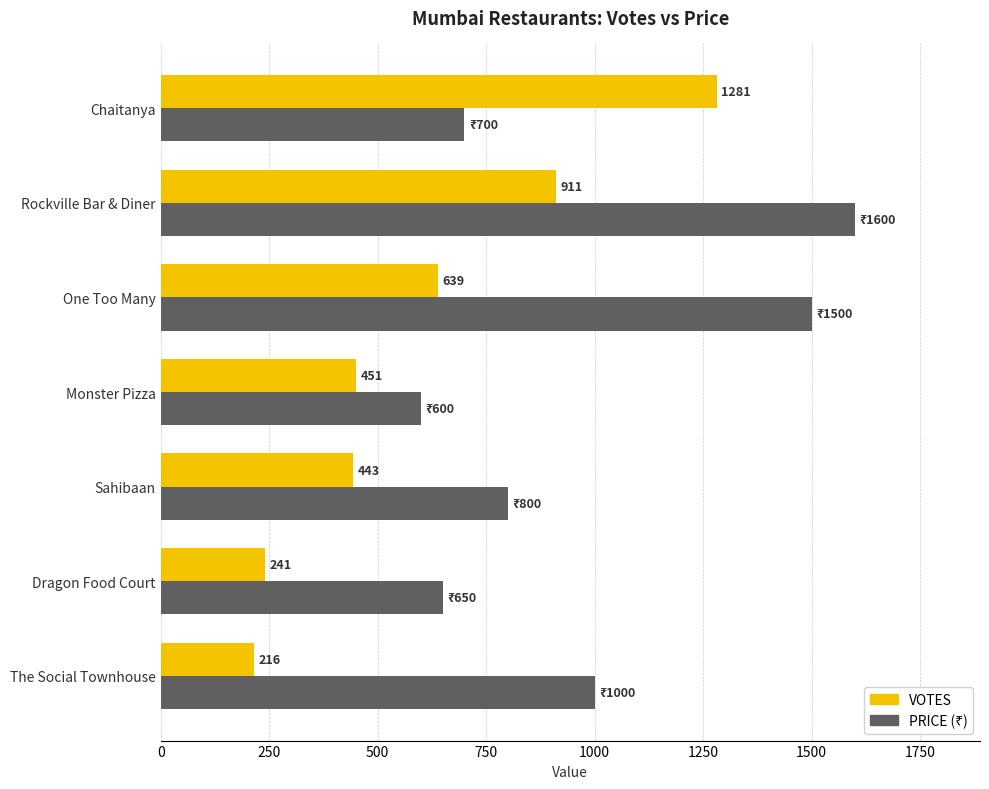

What is the spread (max minus min) of values at Dragon Food Court?

409